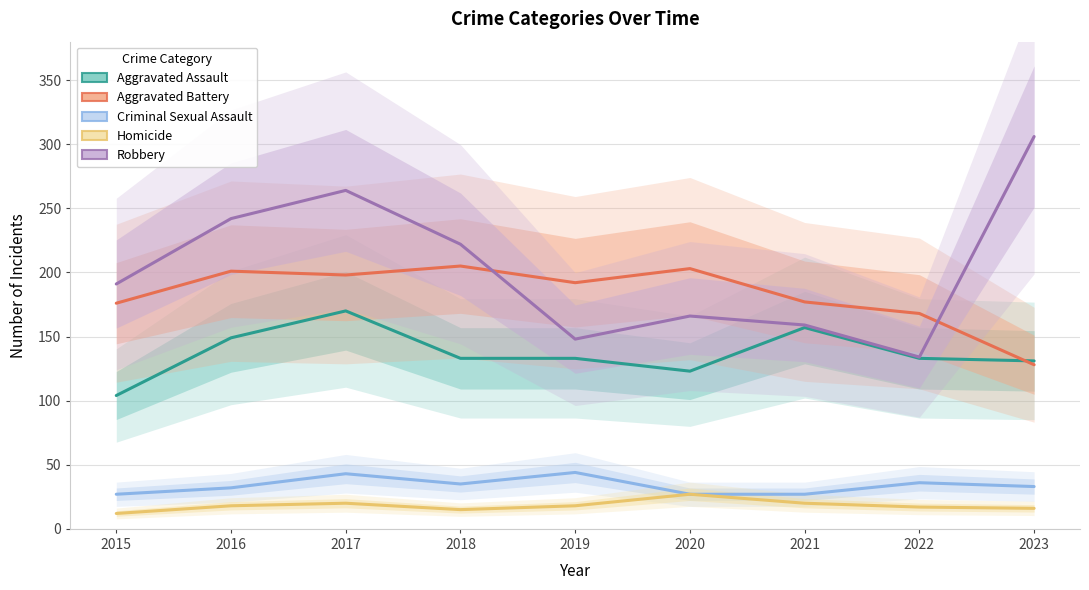

Is this an area chart (filled region under the line)?

No